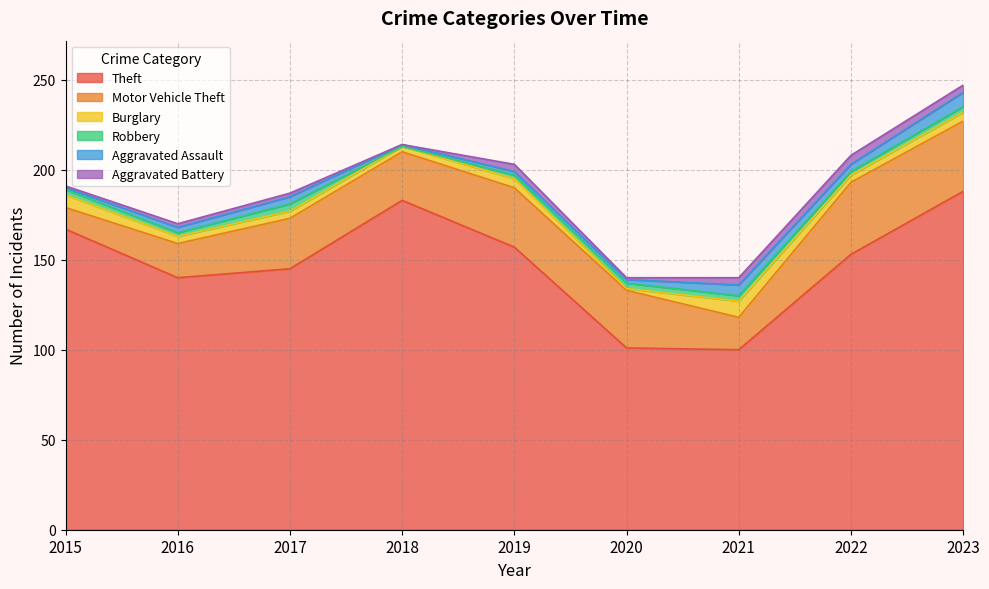

True or false: Motor Vehicle Theft and Robbery cross at least once.

False